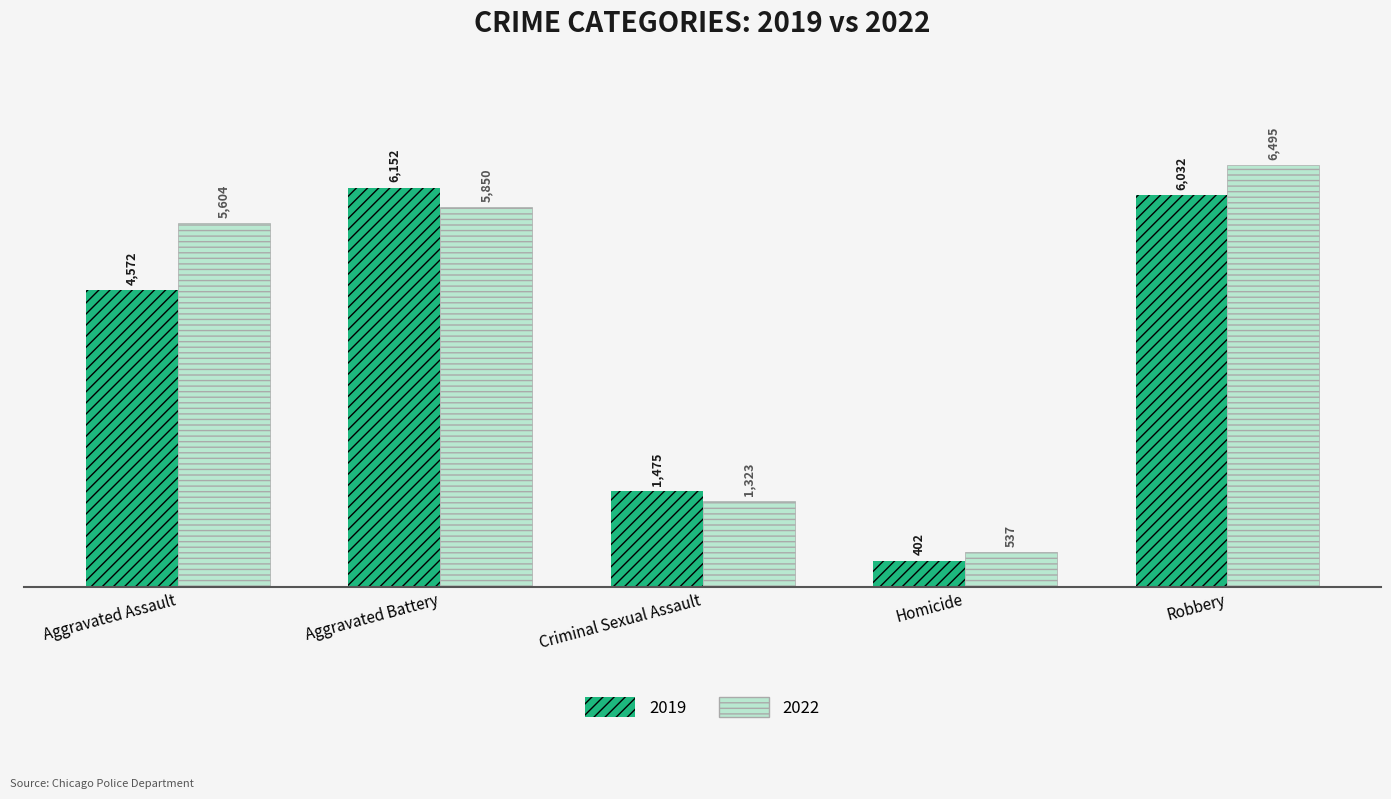

What is the label of the 1st bar from the right?

Robbery